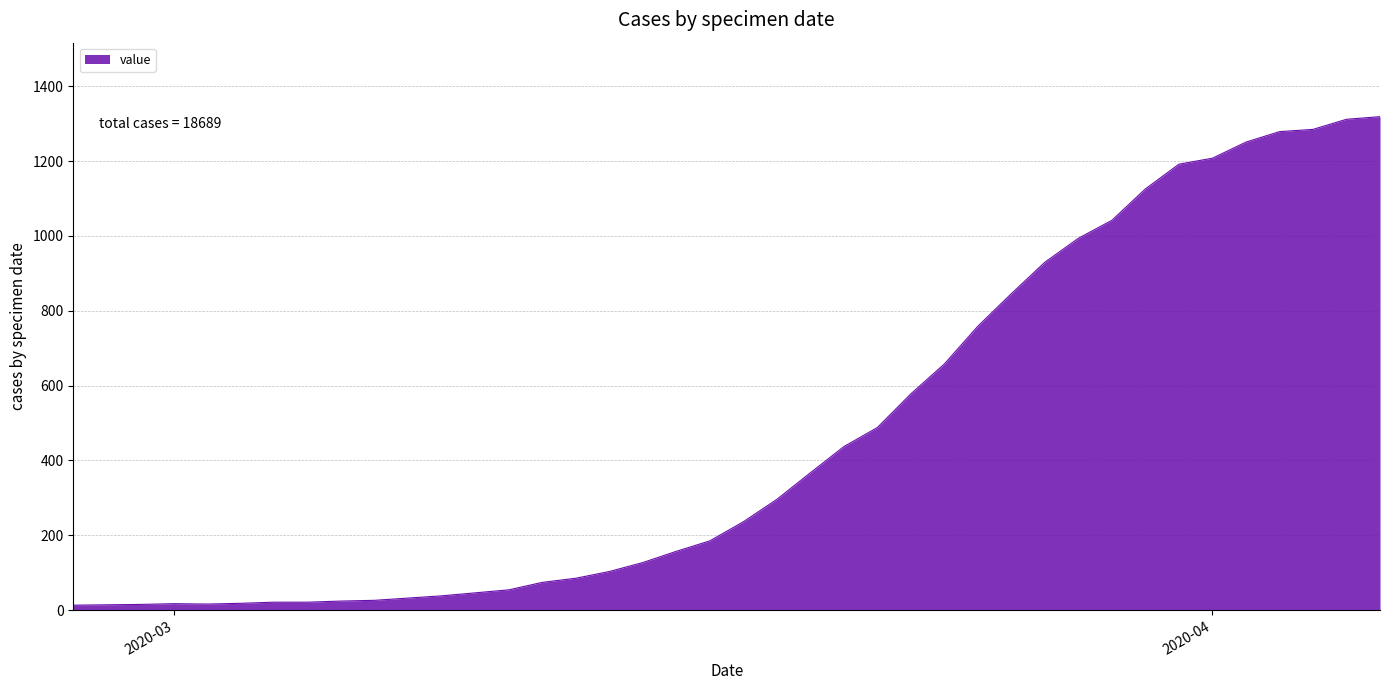

What is the greatest value displayed?

1319